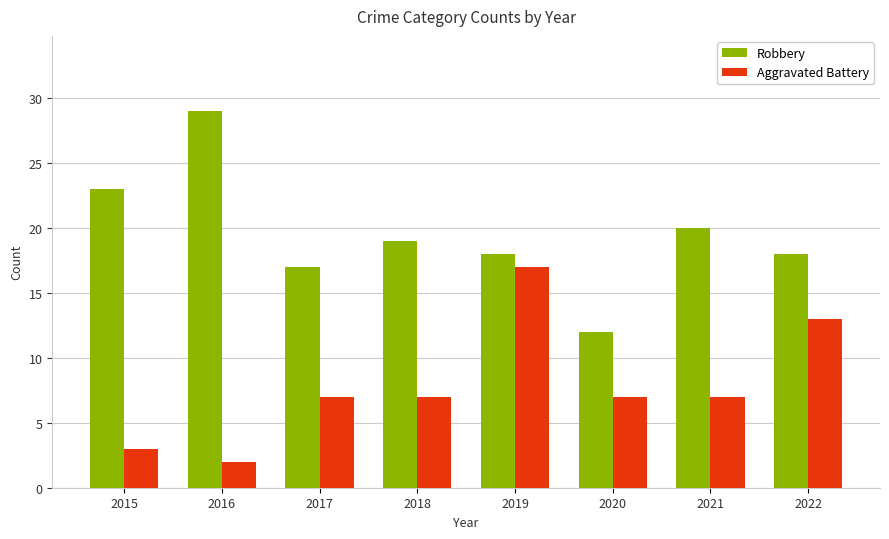

Reading left to right, list all the values displayed in this chart.

Robbery: 2015=23	2016=29	2017=17	2018=19	2019=18	2020=12	2021=20	2022=18
Aggravated Battery: 2015=3	2016=2	2017=7	2018=7	2019=17	2020=7	2021=7	2022=13